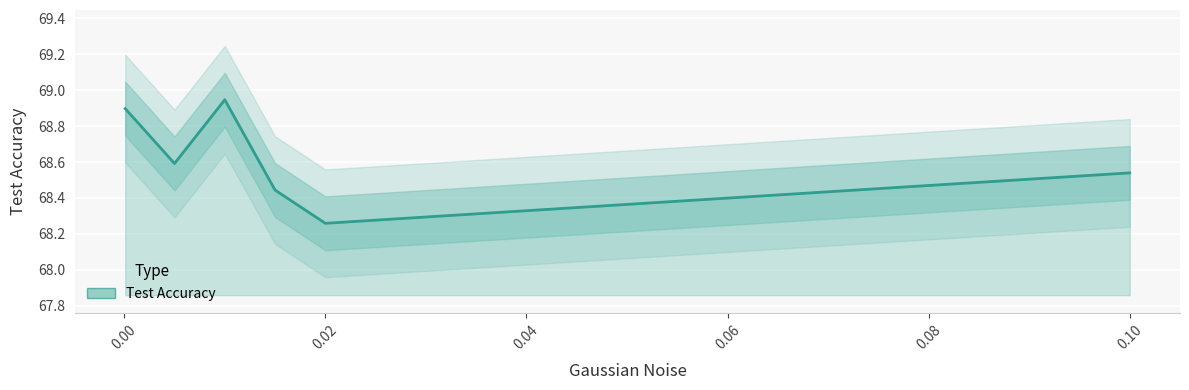

How many series are shown in this chart?

1